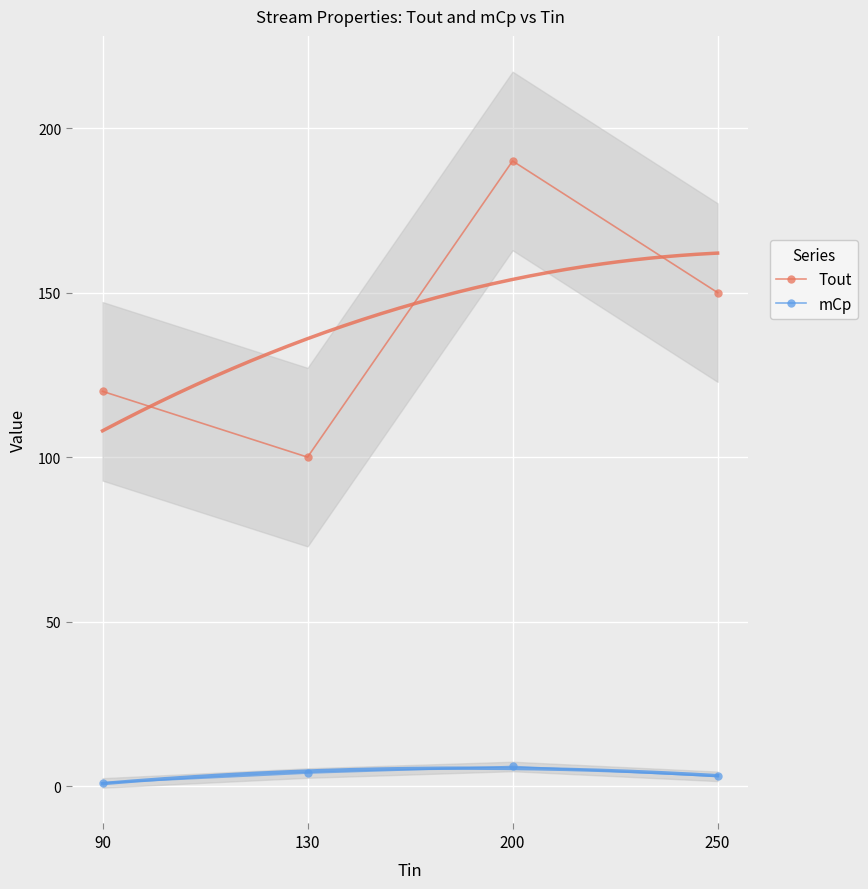

Reading right to left, what are all the values shown in this chart?

Tout: 150	190	100	120
mCp: 3	6	4	1